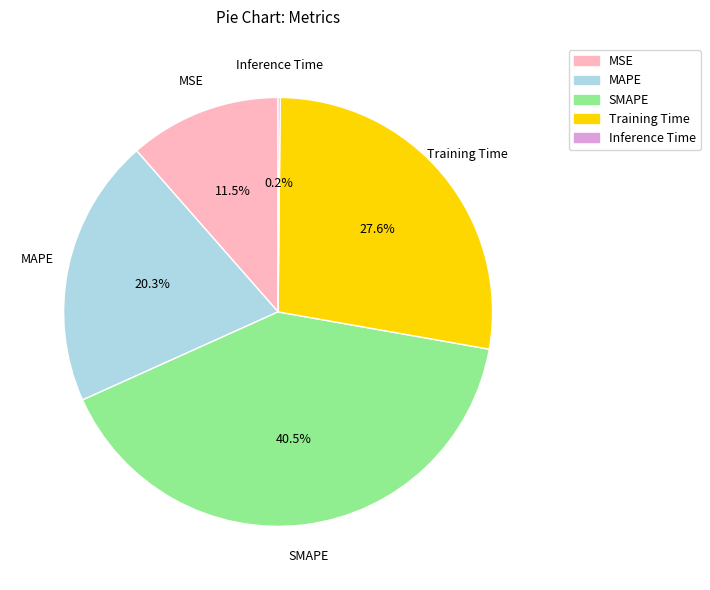

Which has a higher value, MAPE or Training Time?

Training Time